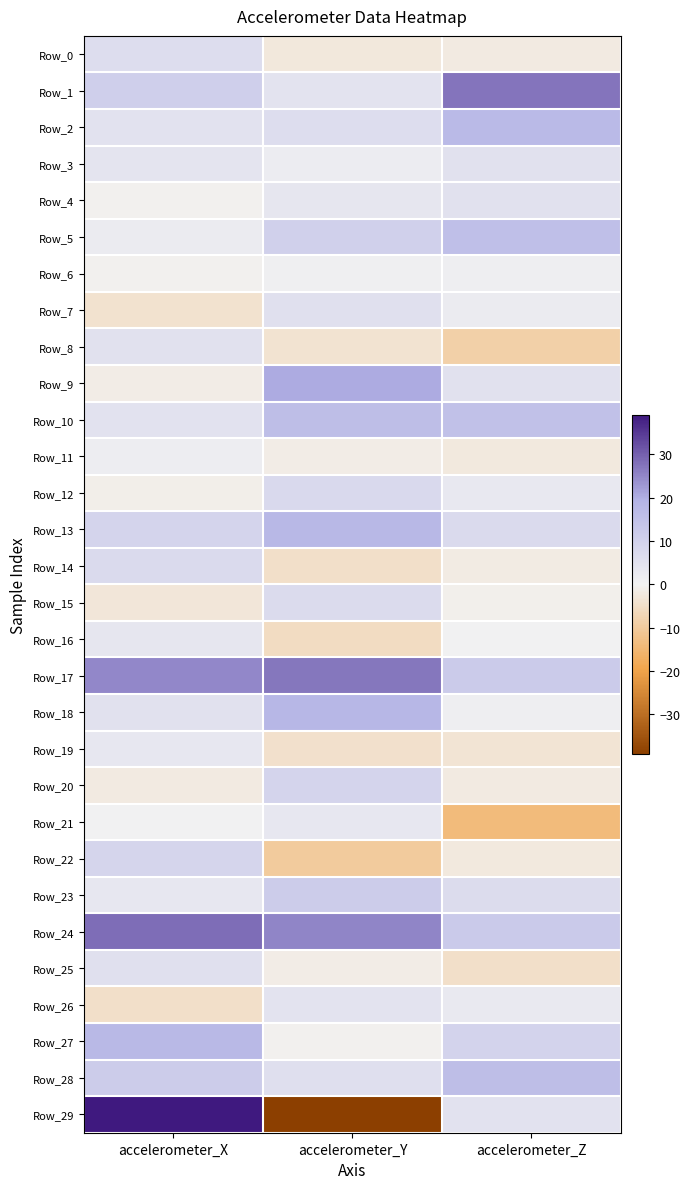

Which series changed the most between accelerometer_Y and accelerometer_Z?

Row_29